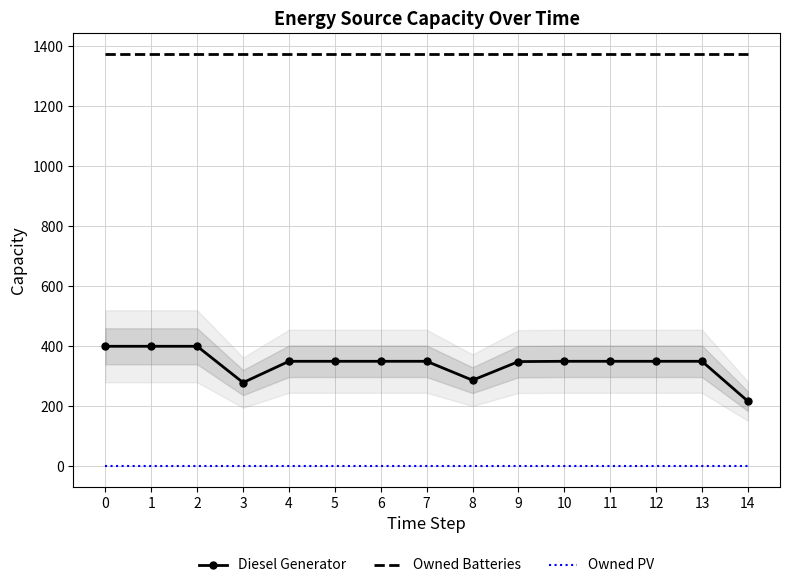

True or false: Diesel Generator and Owned PV intersect in this chart.

False